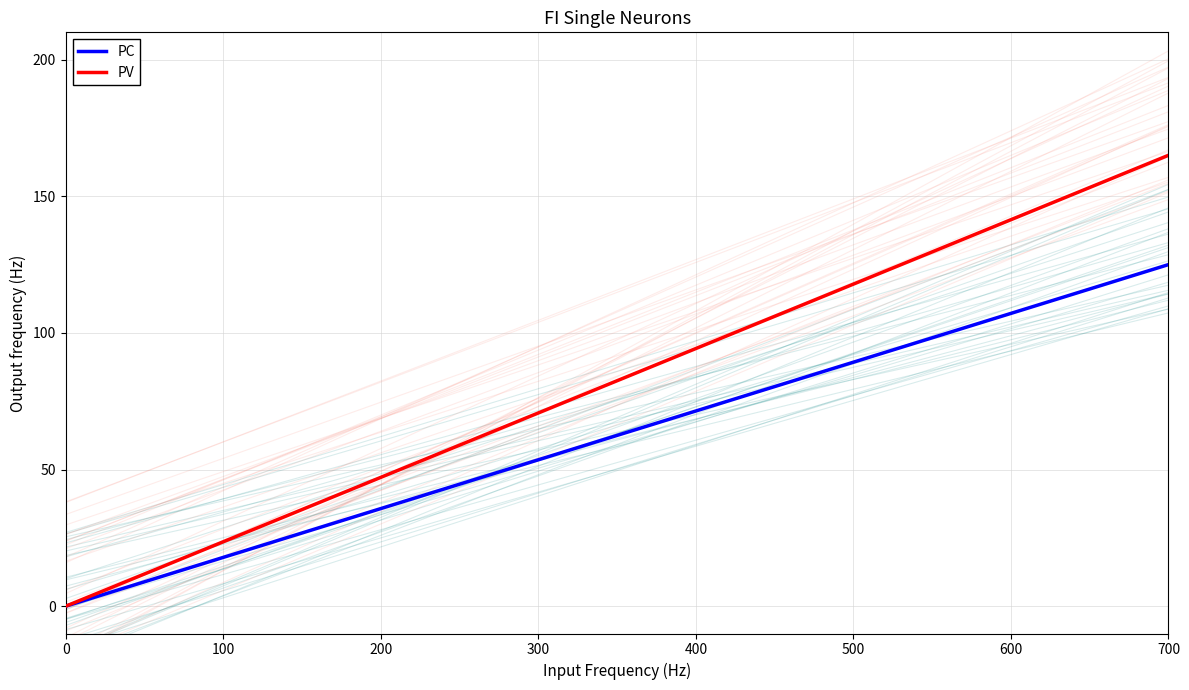

What are all the series names shown in the legend?

PC, PV